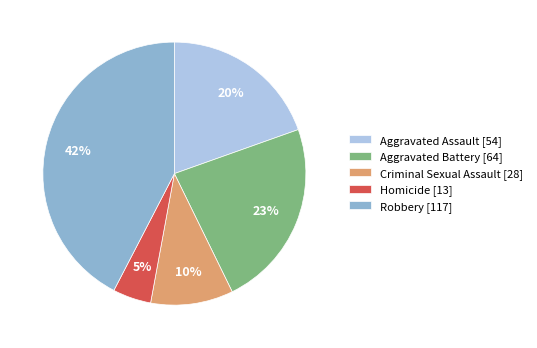

Is the sum of Aggravated Assault and Robbery greater than half?

Yes